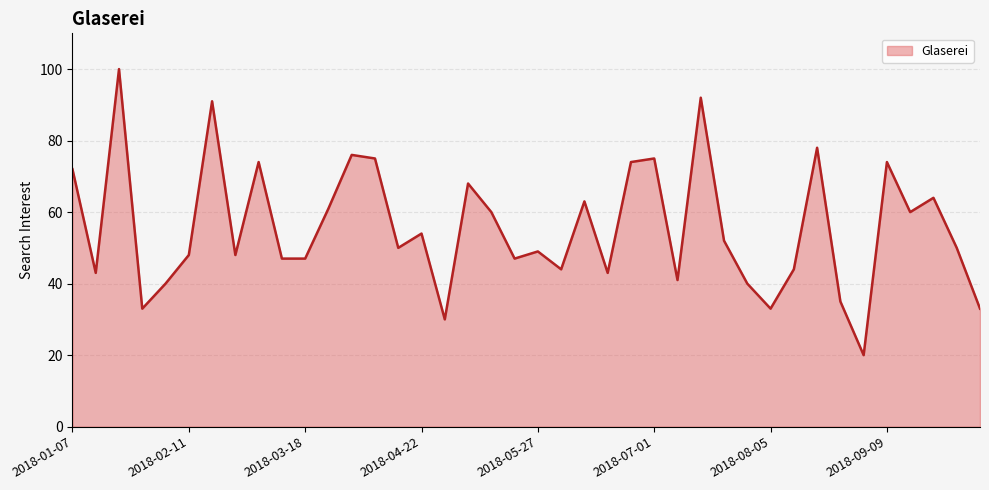

What is the smallest value displayed?

20